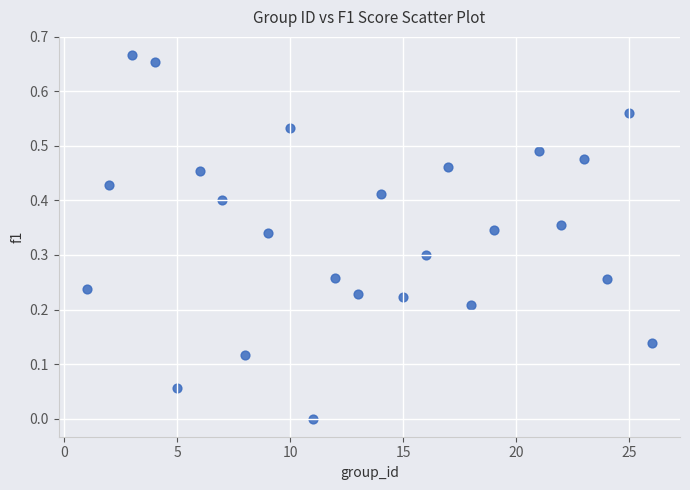

What is the range of X values (max minus min)?

25.0